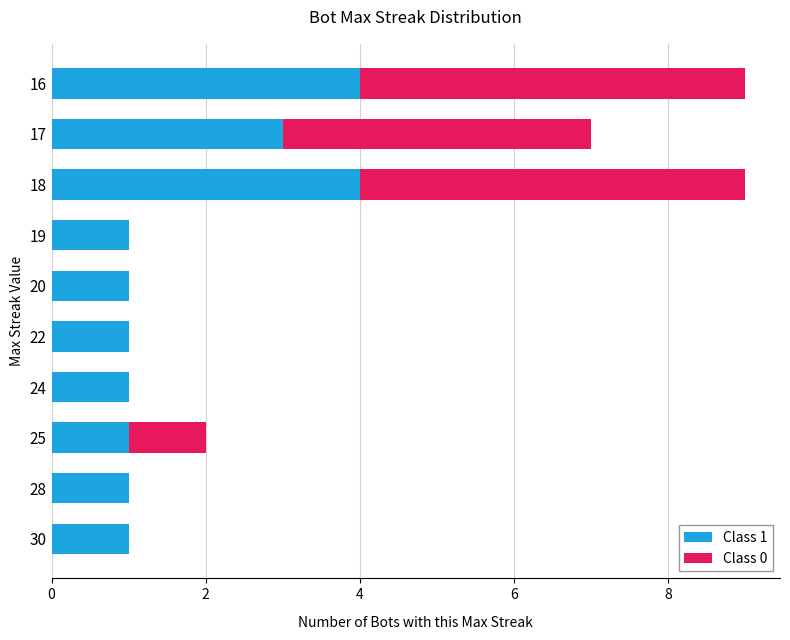

The Class 1 series shows 4 at 17. True or false?

False